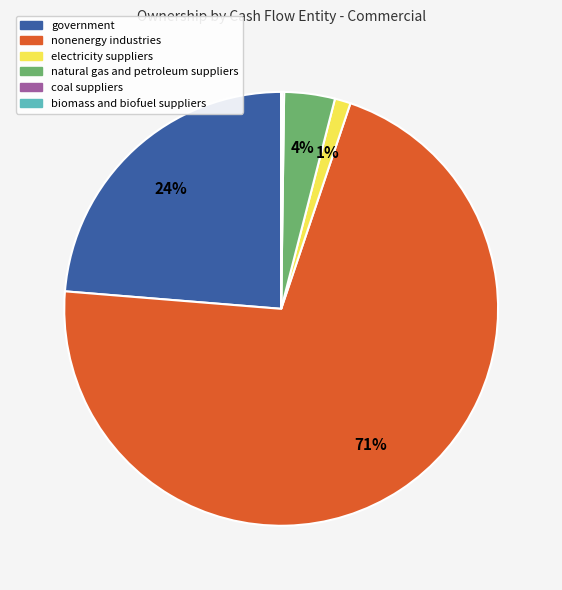

To the nearest percent, what is the difference between the largest and smallest slice percentages?

71%